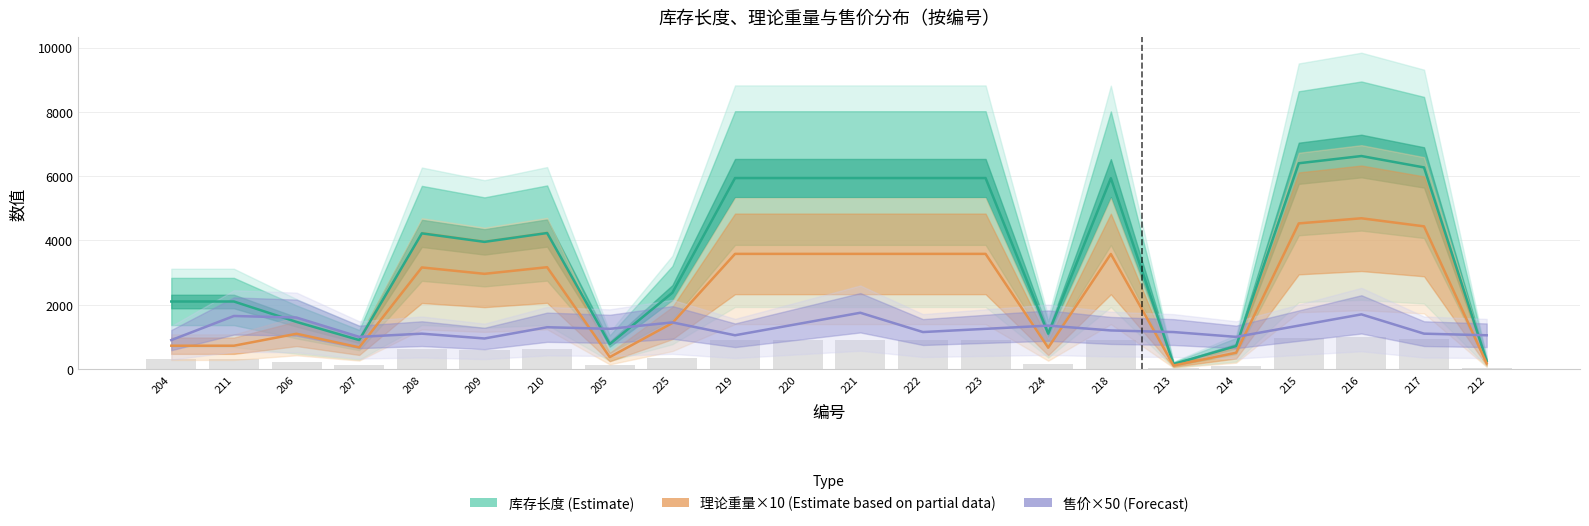

Is it true that 库存长度 (Estimate) equals 1018.9 at 205?

False